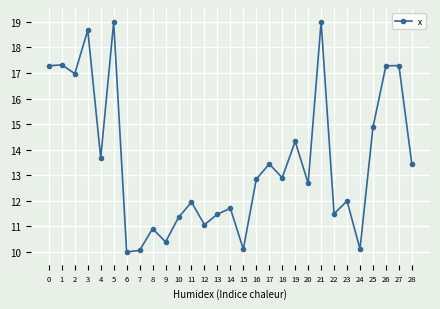

True or false: there are more than 1 points higher than both neighbors.

True